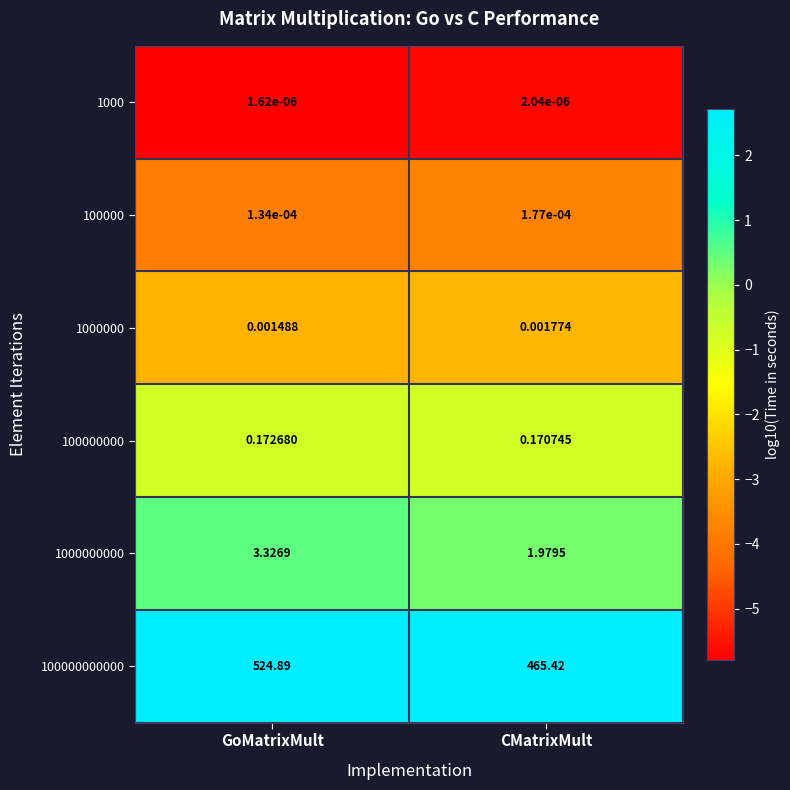

Which category has the lowest value across all series?

GoMatrixMult